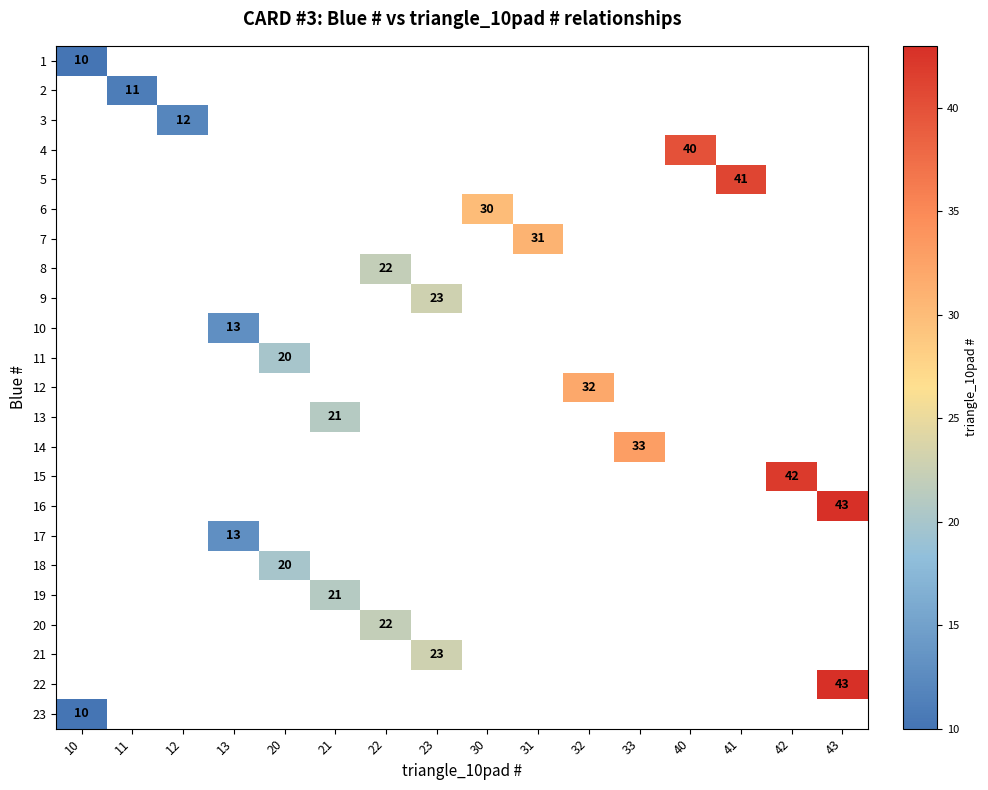

Which category has the lowest value across all series?

10